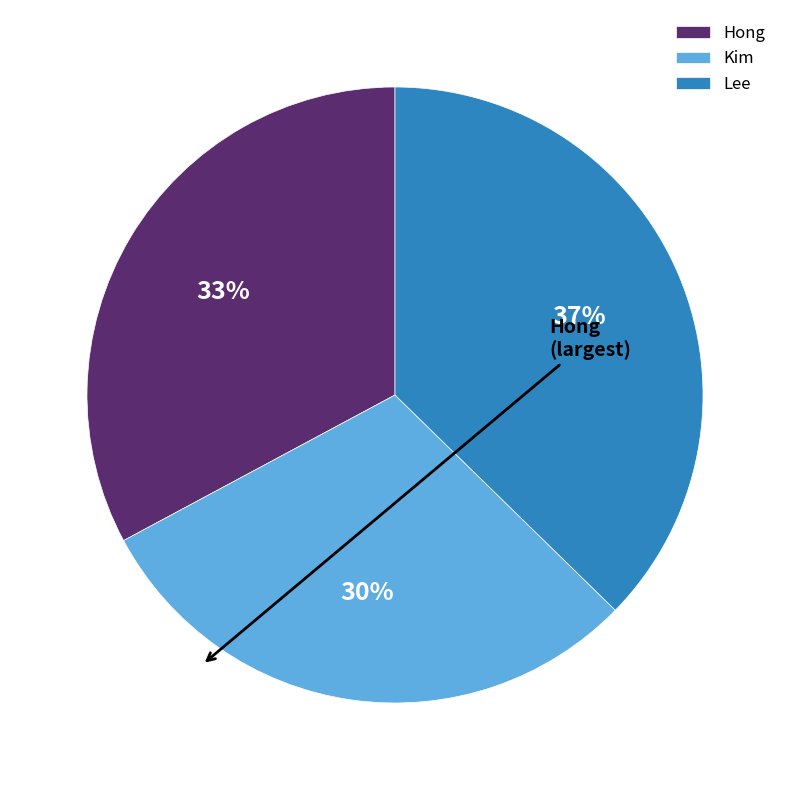

To the nearest percent, what is the difference between the Kim and Lee slice percentages?

7%